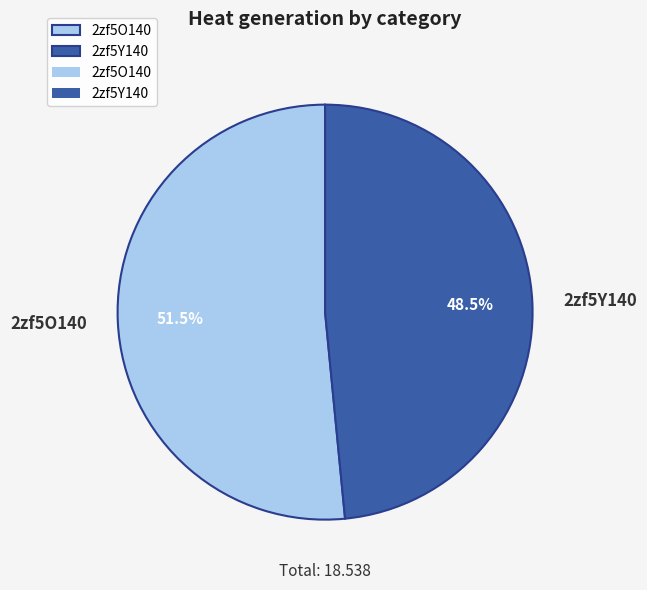

Count the number of slices in the pie.

2